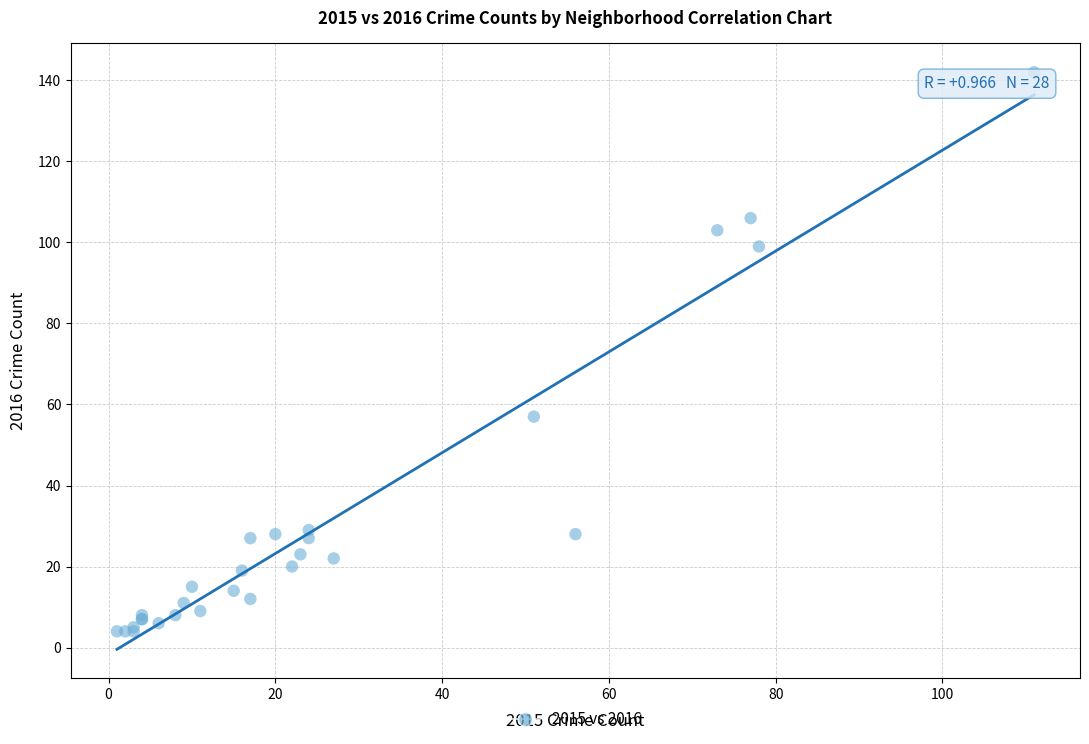

What Y value in the scatter plot is closest to 73?

57